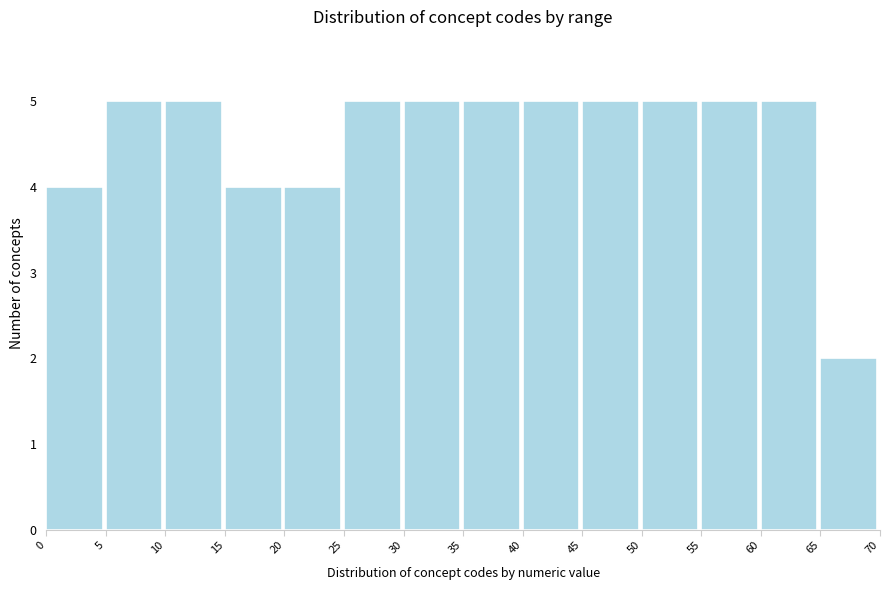

How tall is the bar that spans 35 to 40 on the x-axis? The values are not printed on the chart, so give them approximately, as read against the axis.

5